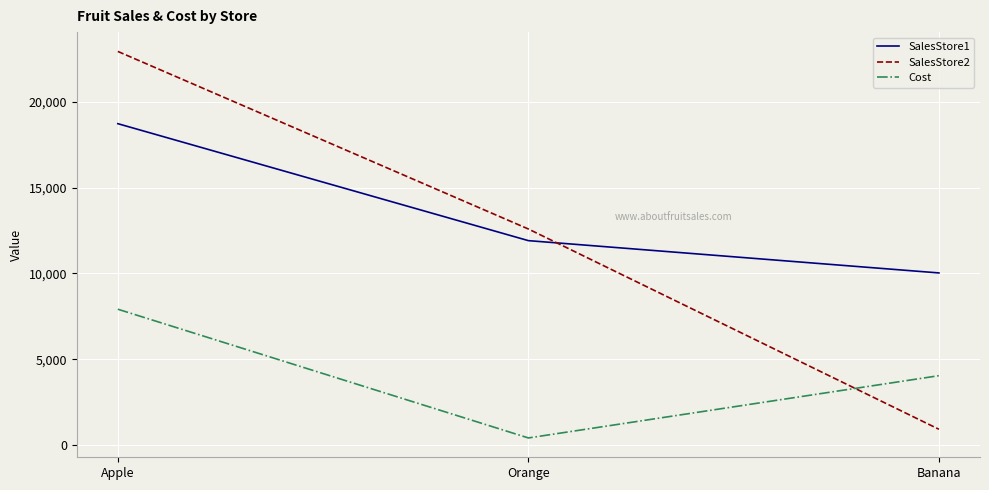

Which series changed the most between Apple and Banana?

SalesStore2